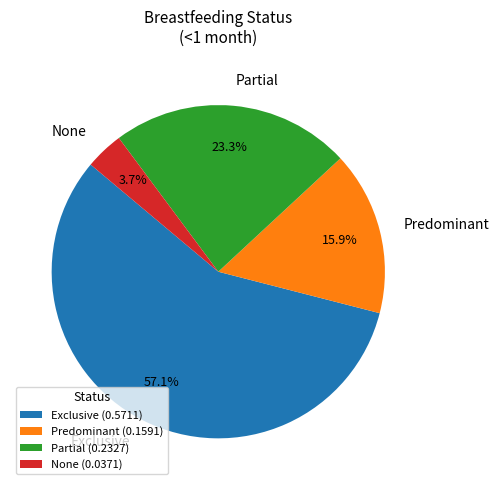

Between Exclusive and Partial, which is larger?

Exclusive